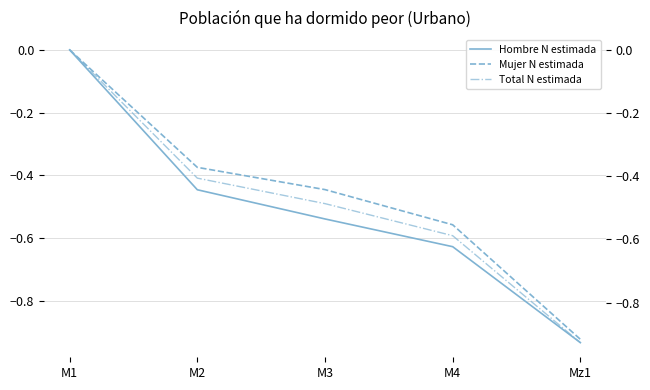

Reading left to right, transcribe all the data shown in this chart.

Hombre N estimada: 0.0	-0.4	-0.5	-0.6	-0.9
Mujer N estimada: 0.0	-0.4	-0.4	-0.6	-0.9
Total N estimada: 0.0	-0.4	-0.5	-0.6	-0.9